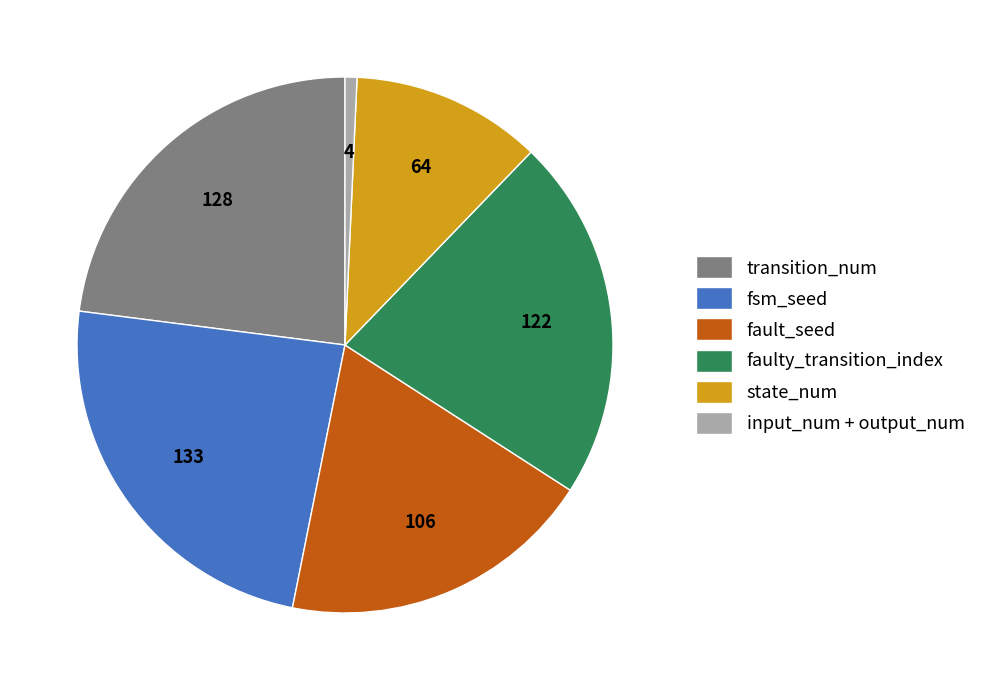

How many slices are in this pie chart?

6